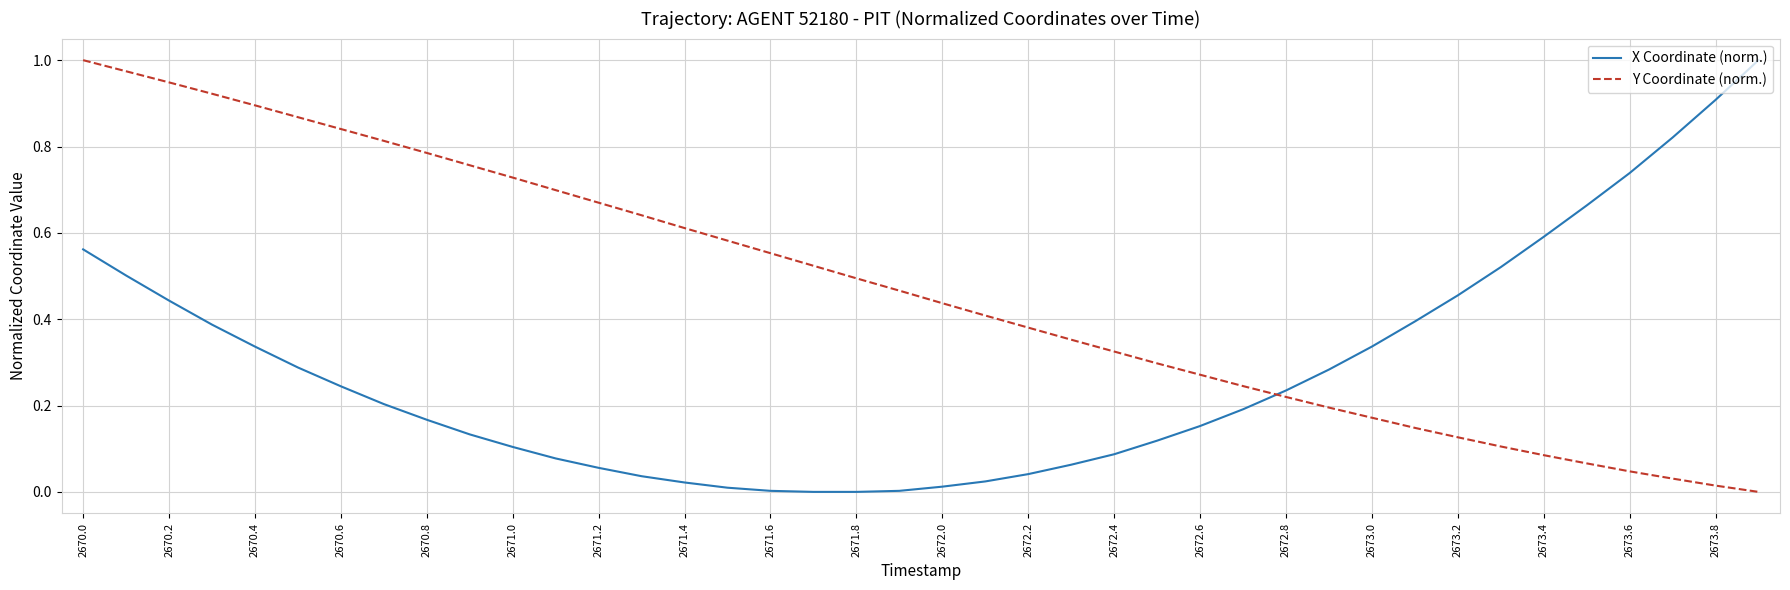

How many lines are shown in the chart?

2